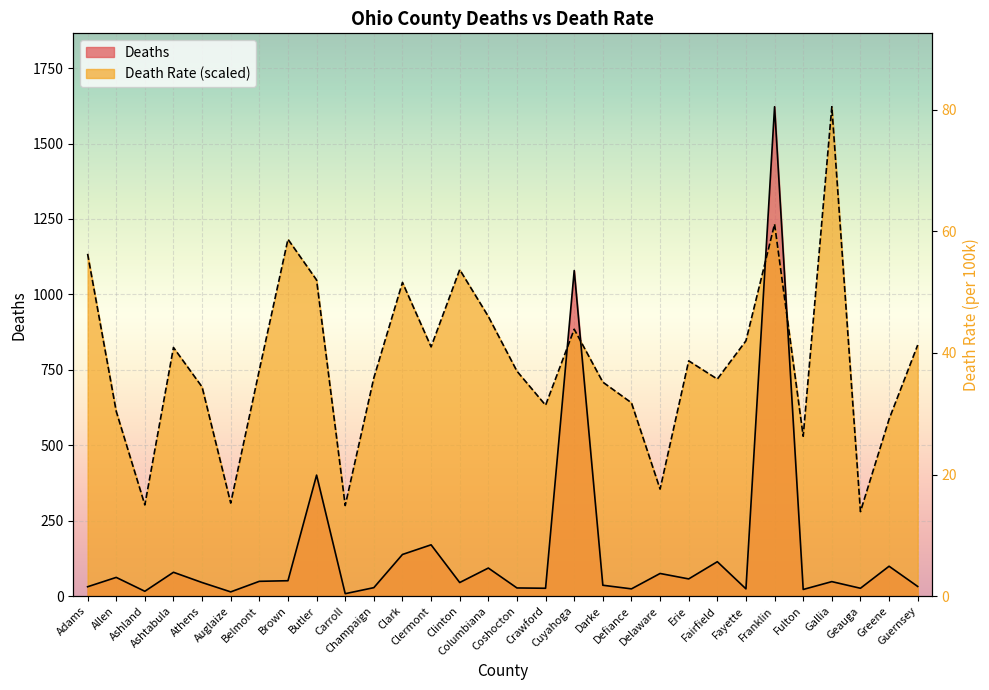

Which series ends up on top after the final intersection of DeathRate and Deaths?

DeathRate